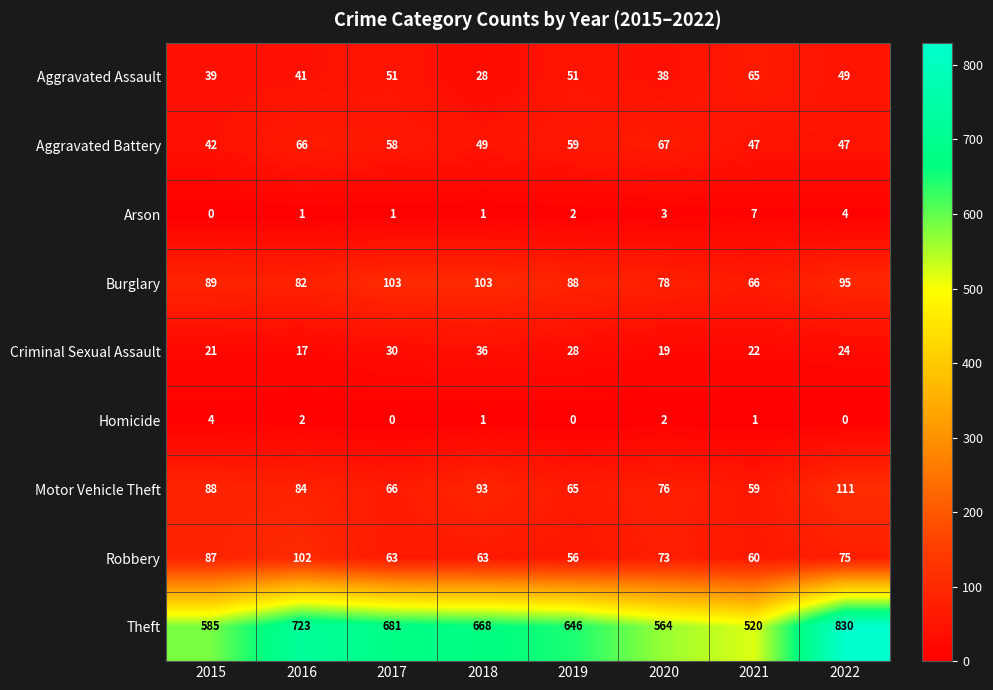

What is the spread (max minus min) of values at 2018?

667